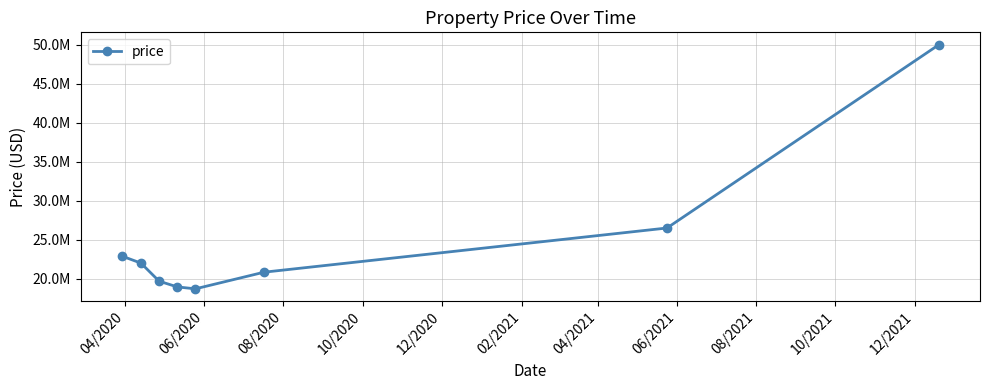

What is the smallest value displayed?

18706497